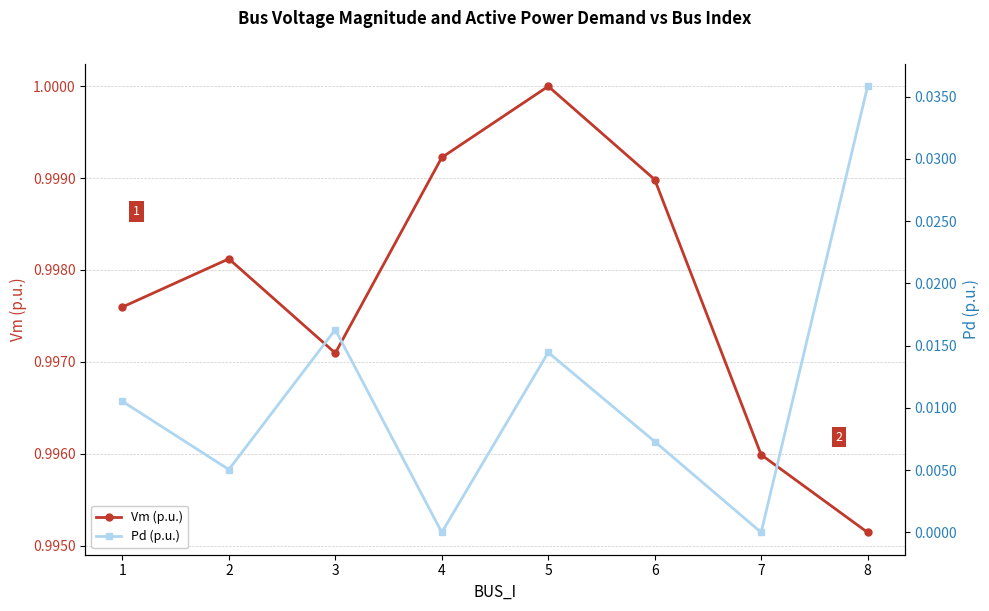

True or false: Vm (p.u.) and Pd (p.u.) intersect in this chart.

False